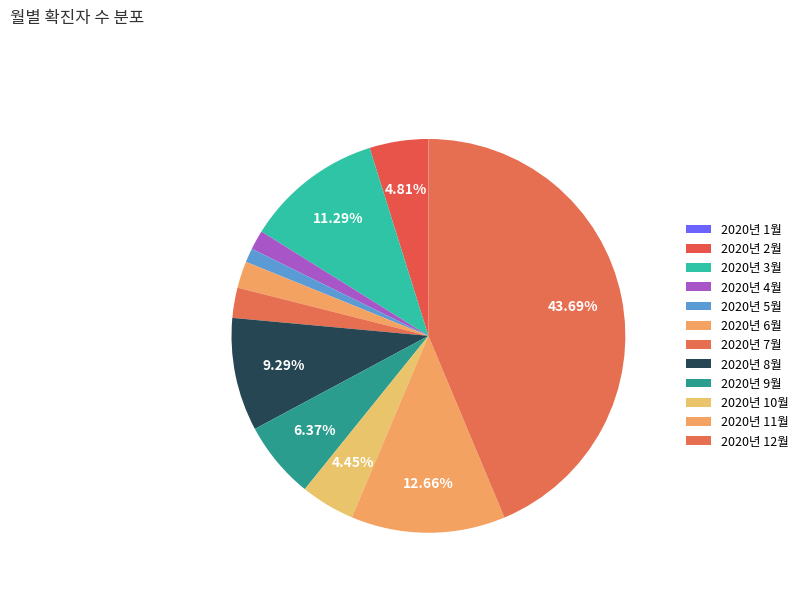

What percentage is NOT represented by 2020년 3월?

88.7%